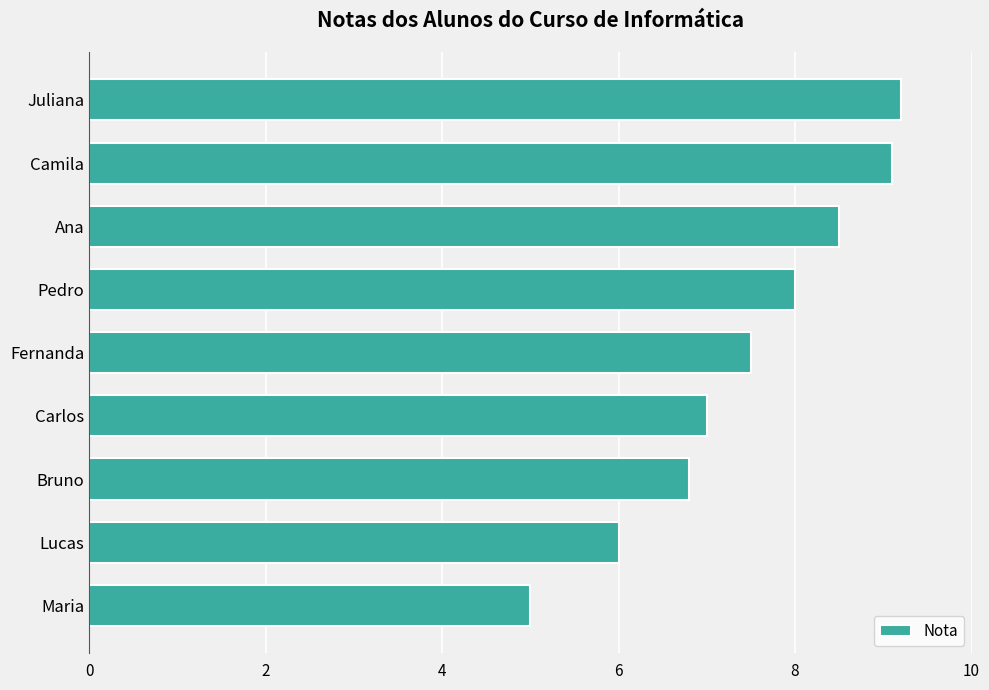

What is the smallest value displayed?

5.0